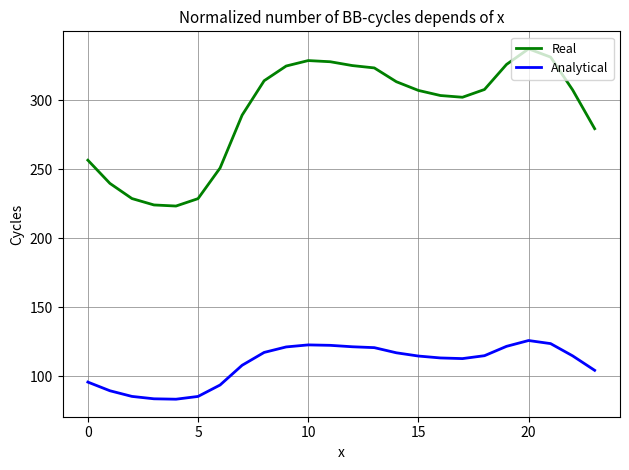

What is the difference between the maximum and minimum values in the Real series?

113.9